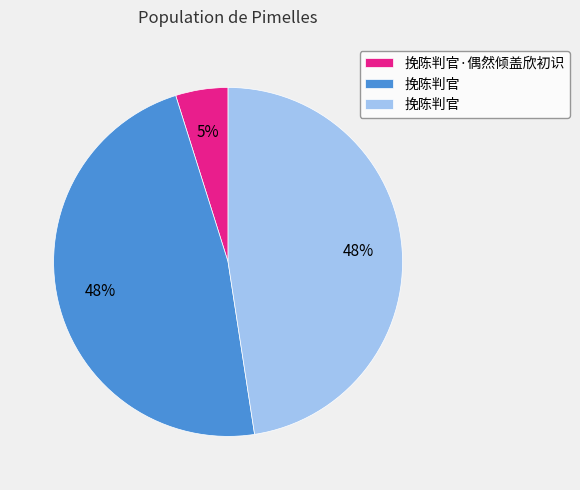

Is there any slice that represents more than half of the pie?

No